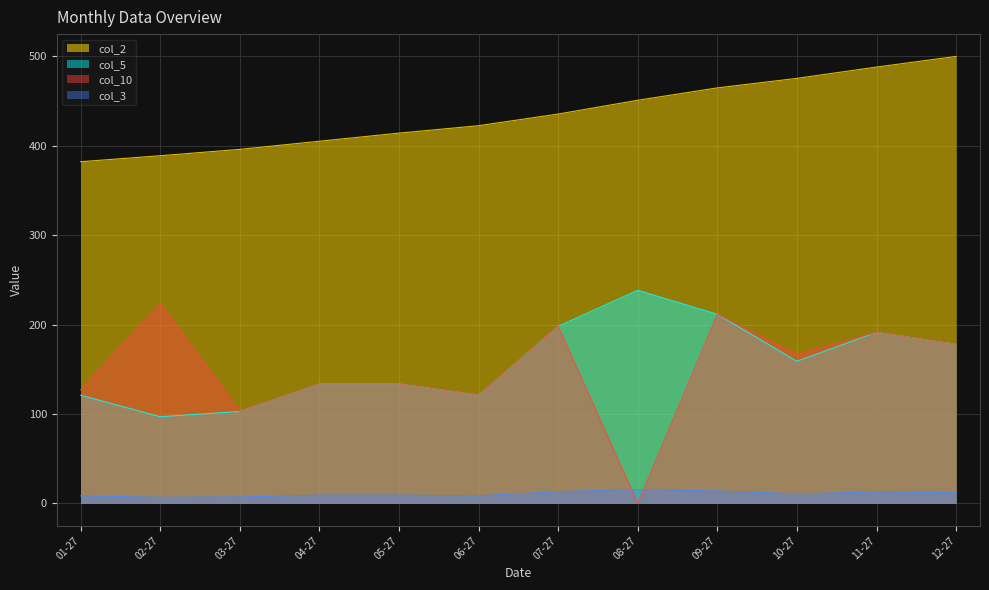

At which category is the sum across all series the highest?

09-27